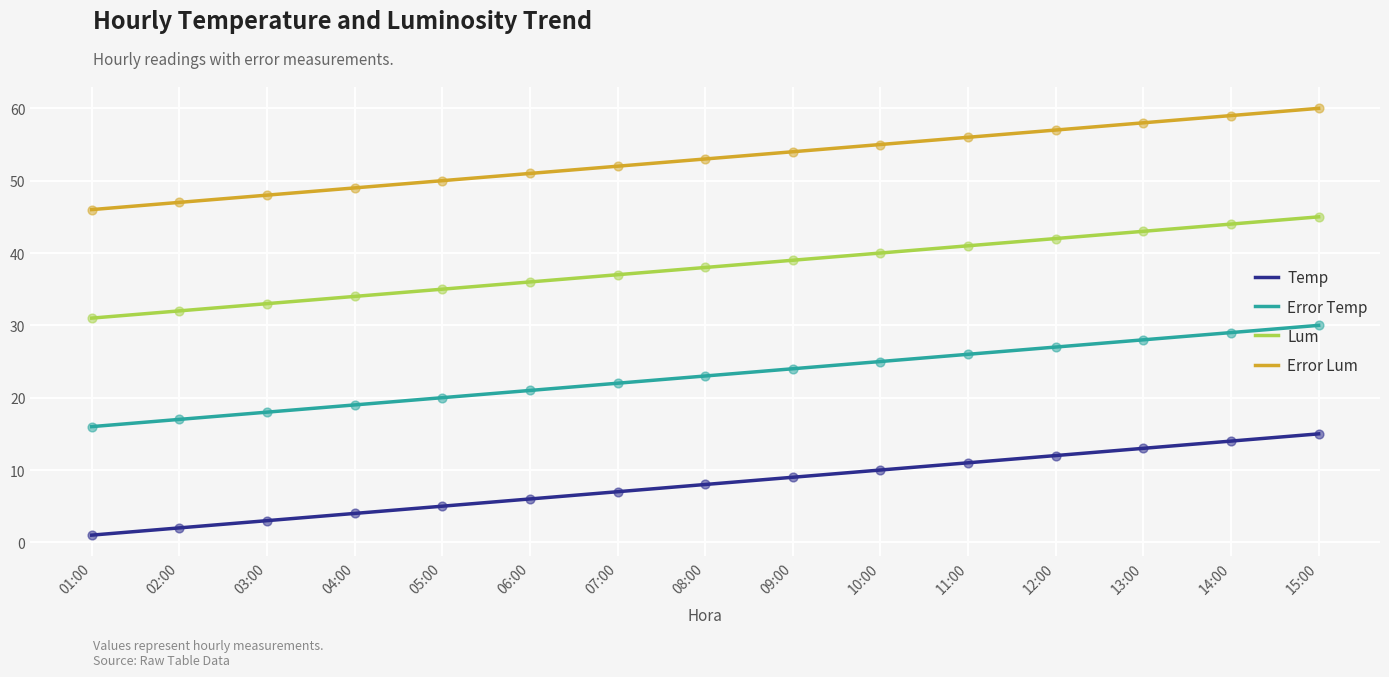

What is the difference between the maximum and minimum values in the Lum series?

14